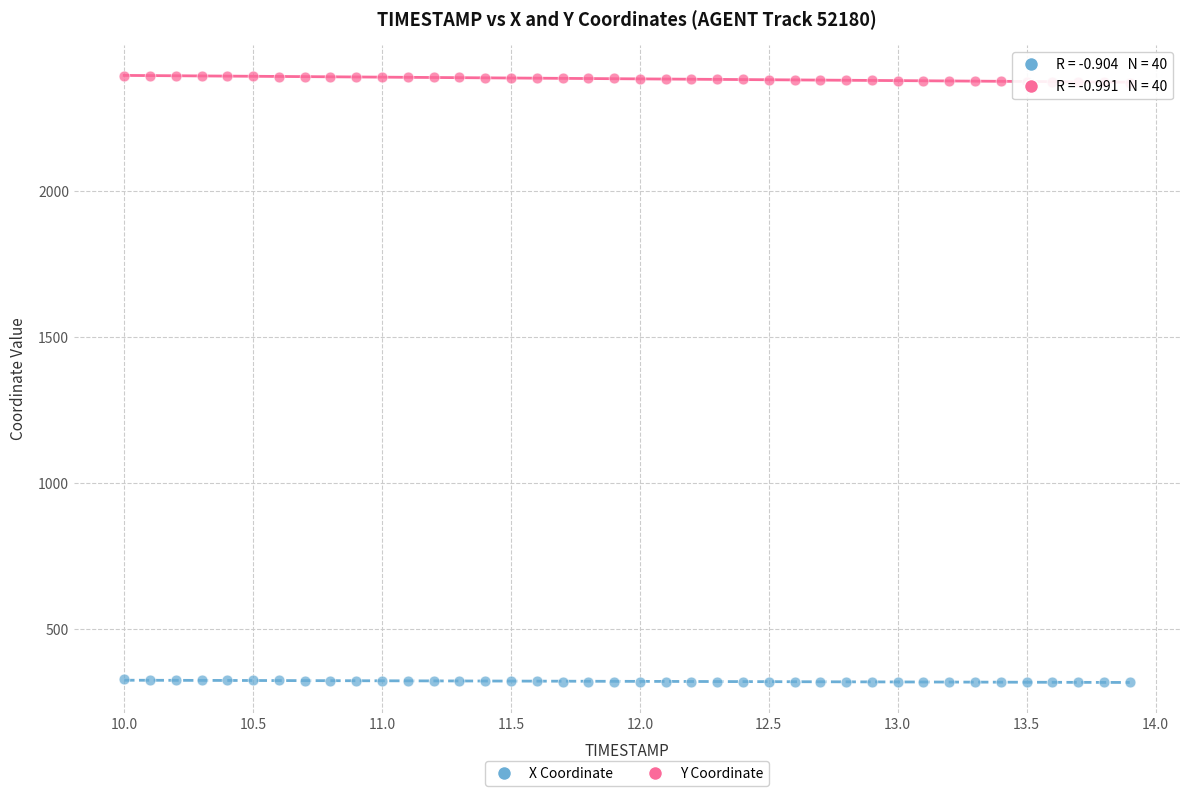

What is the X range (max minus min) for the scatter plot?

3.9